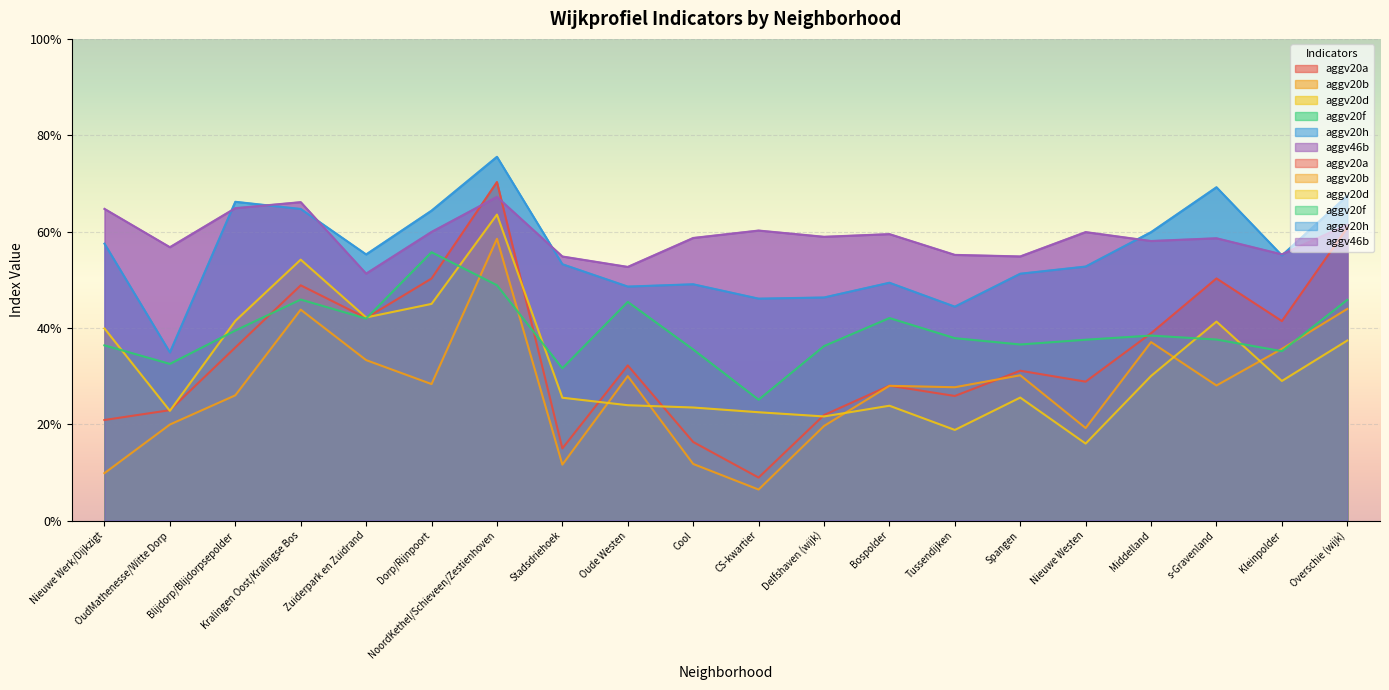

What is the spread (max minus min) of values at s-Gravenland?

0.4